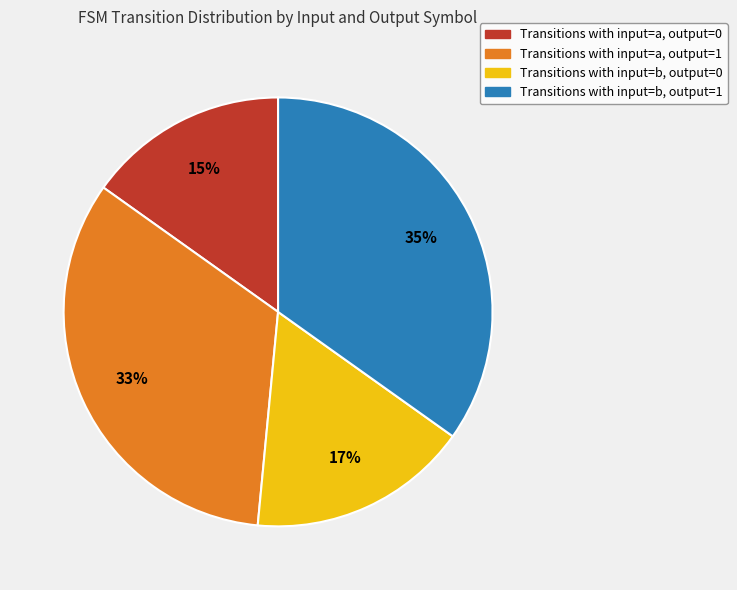

Is there a majority slice in this chart?

No